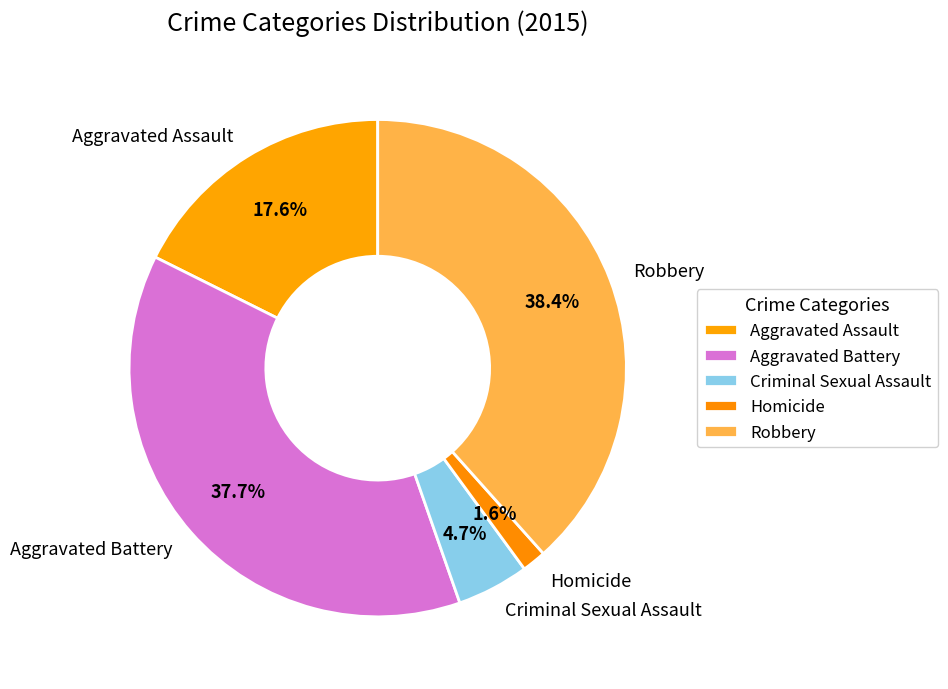

Does Robbery represent more than half of the total?

No